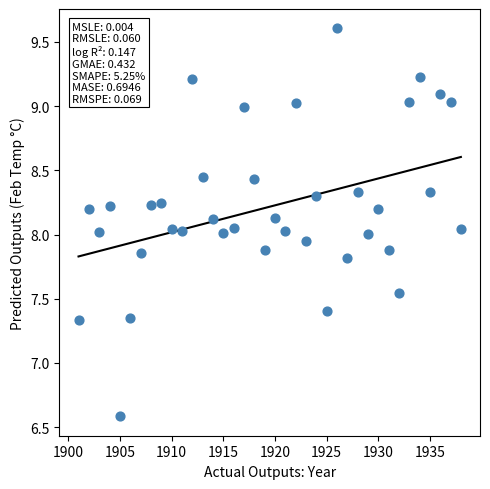

What is the range of Y values (max minus min)?

3.0